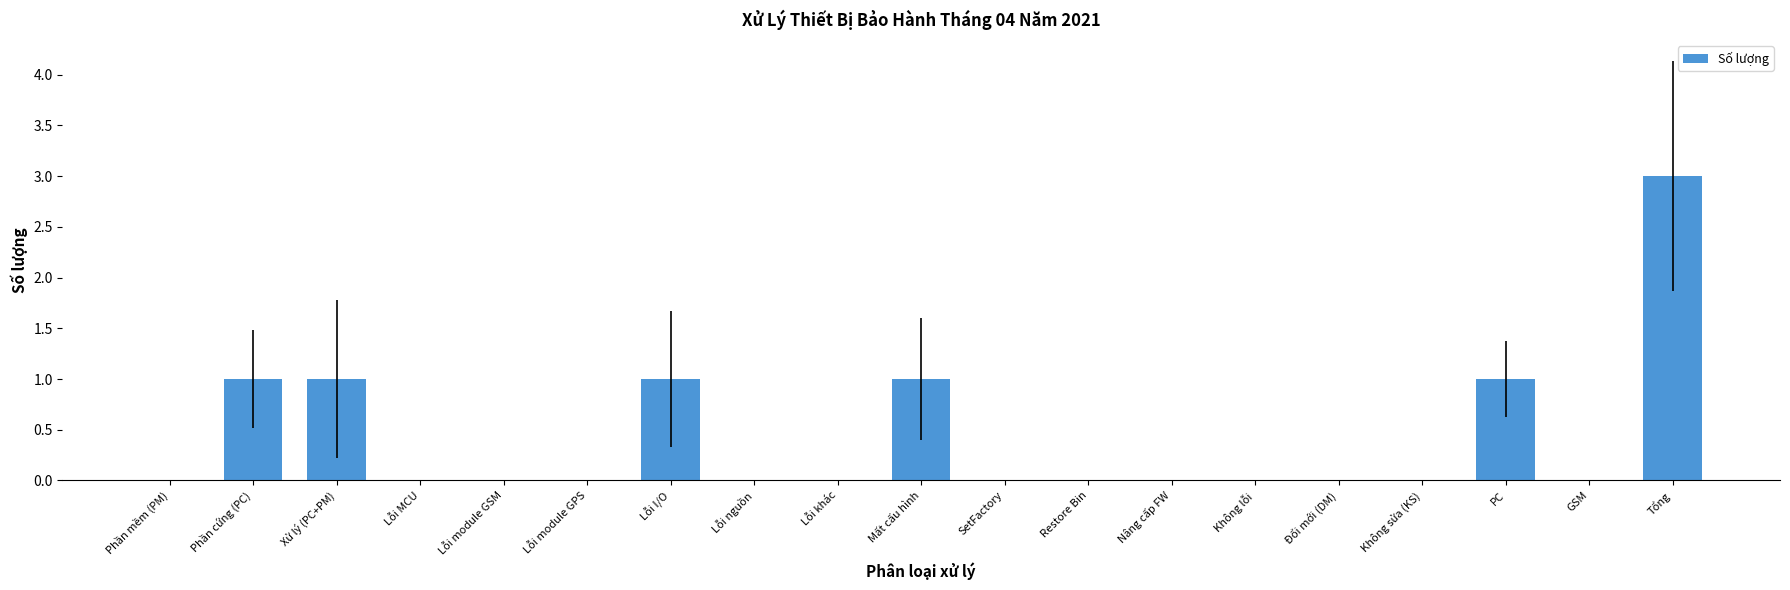

Between Phần mềm (PM) and Mất cấu hình, which is larger?

Mất cấu hình